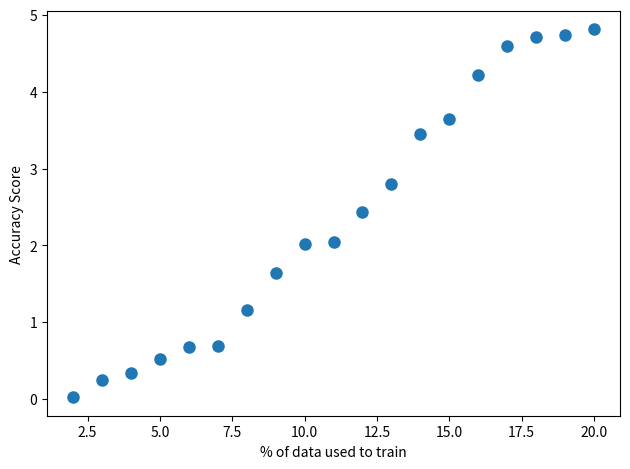

What is the range of X values (max minus min)?

18.0